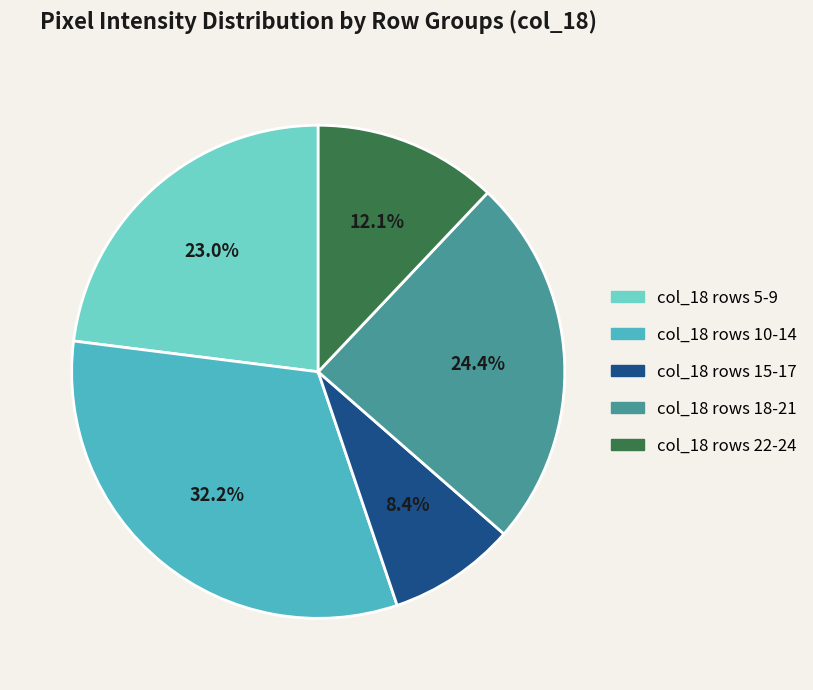

How many slices are in this pie chart?

5